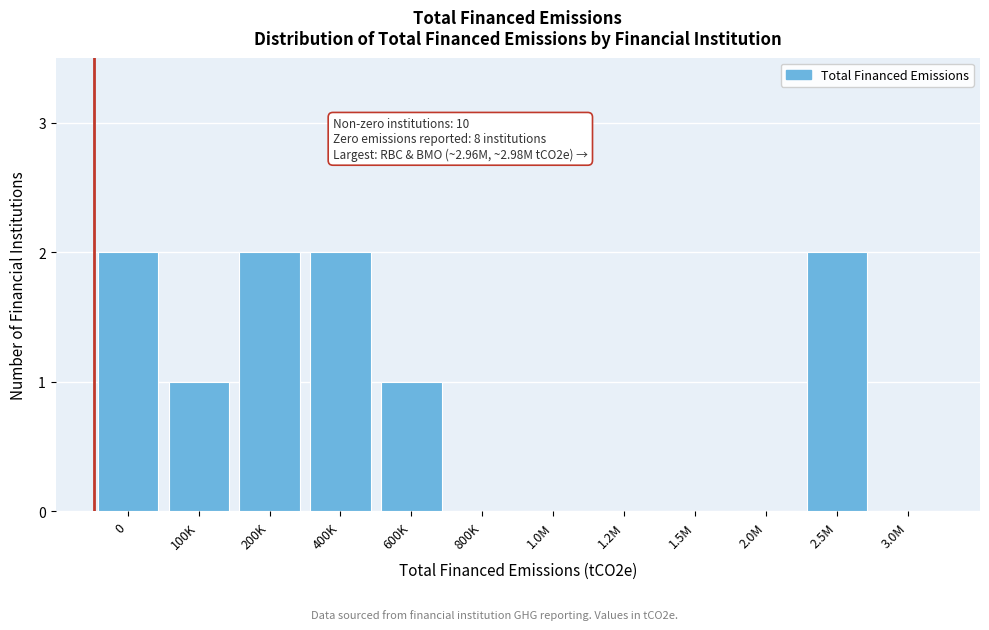

Reading right to left, transcribe all the data shown in this chart.

3.0M=0	2.5M=2	2.0M=0	1.5M=0	1.2M=0	1.0M=0	800K=0	600K=1	400K=2	200K=2	100K=1	0=2